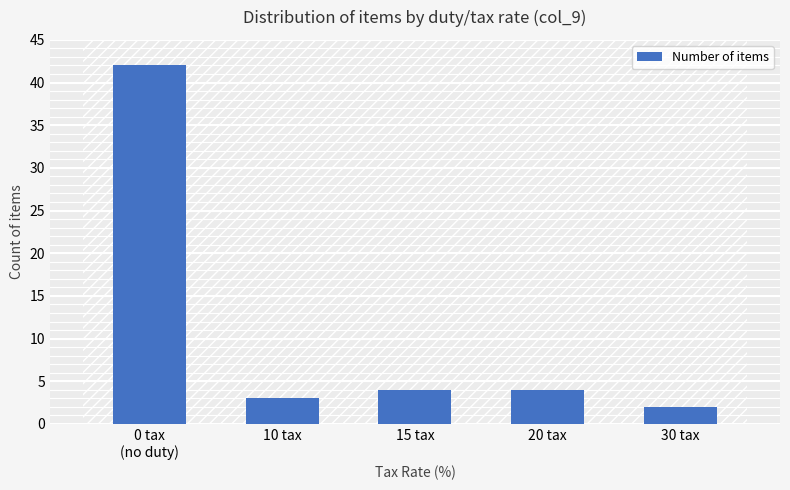

Reading left to right, extract all data points from this chart.

42	3	4	4	2